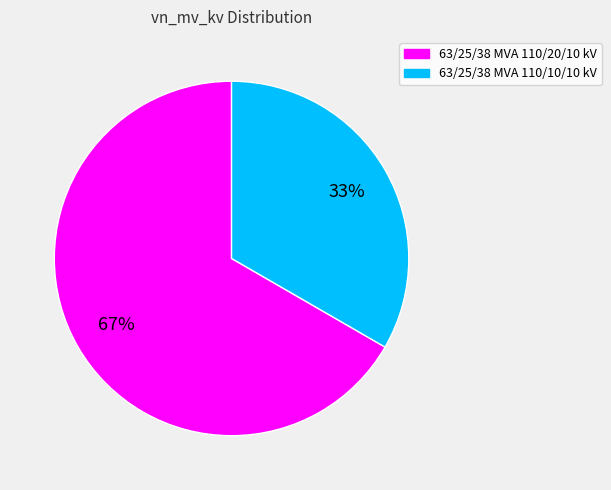

Rank the categories by value from highest to lowest.

63/25/38 MVA 110/20/10 kV, 63/25/38 MVA 110/10/10 kV